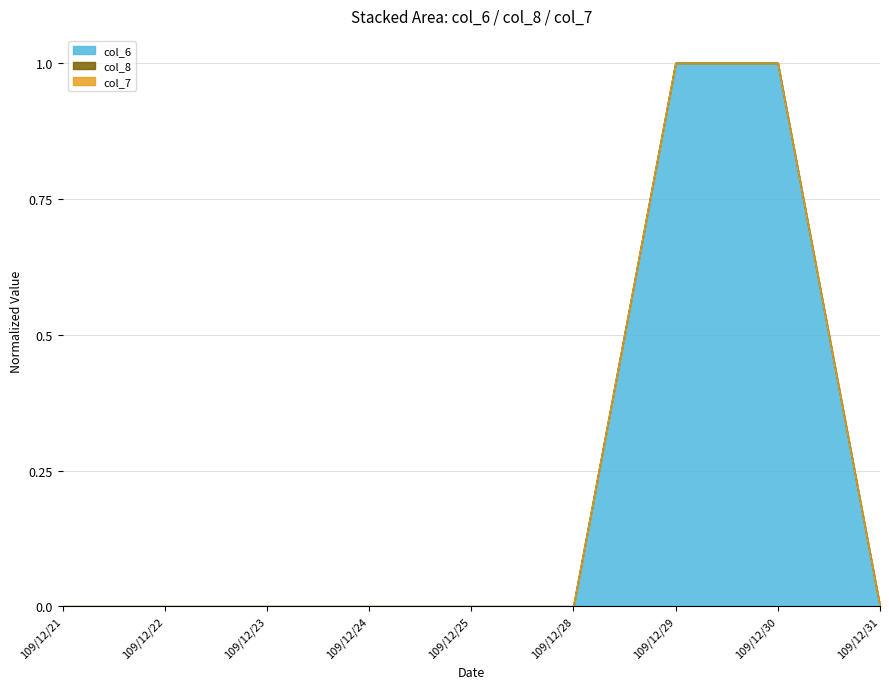

How many data points in col_6 are above 0?

2